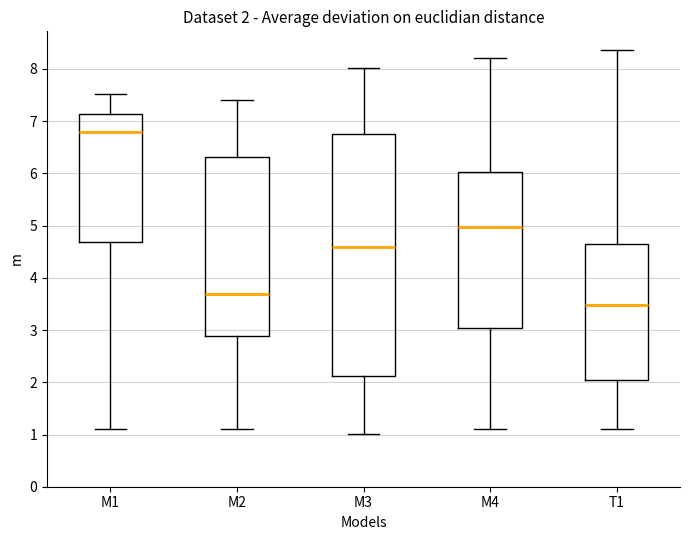

Which box's median line is the lowest?

T1